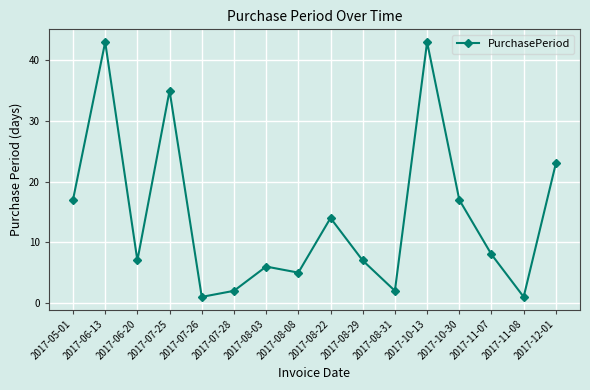

The value at 2017-05-01 is 29. True or false?

False